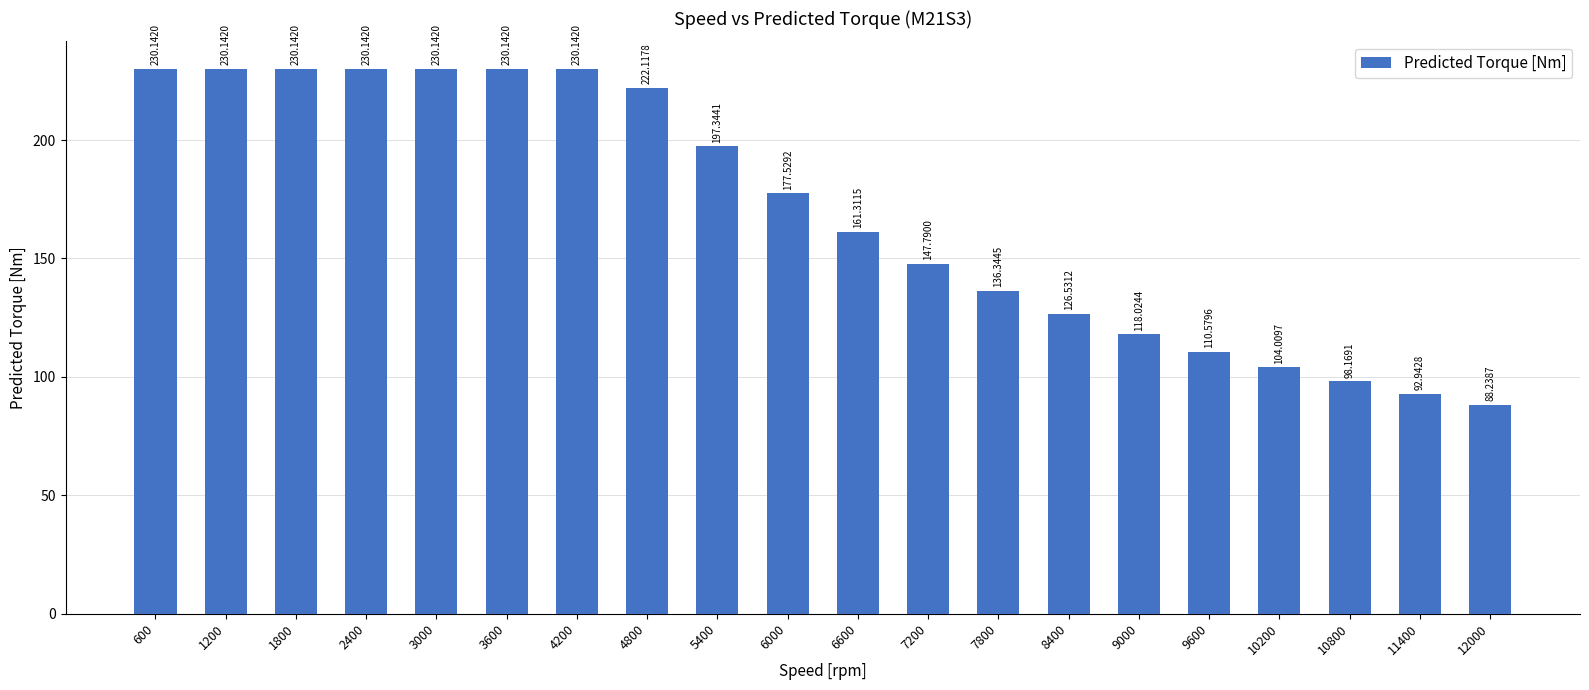

Reading left to right, transcribe all the data shown in this chart.

230.1	230.1	230.1	230.1	230.1	230.1	230.1	222.1	197.3	177.5	161.3	147.8	136.3	126.5	118.0	110.6	104.0	98.2	92.9	88.2